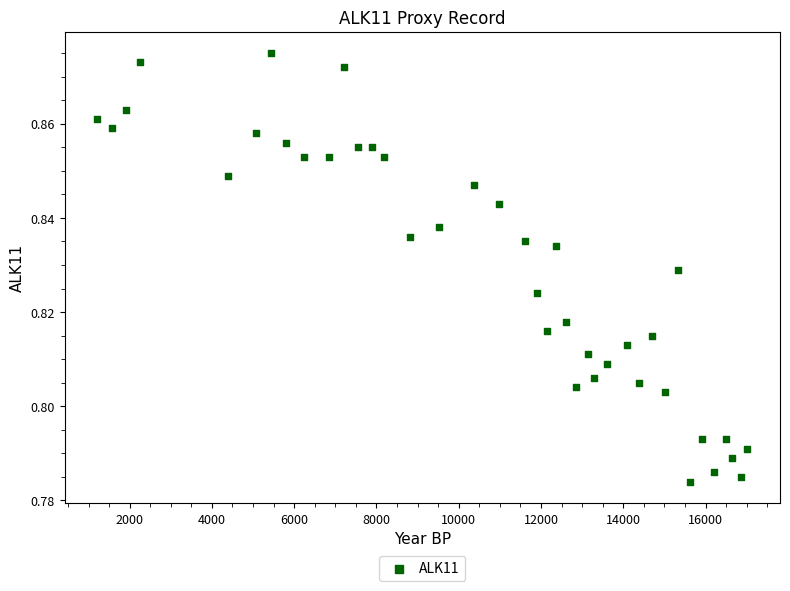

What is the range of X values (max minus min)?

15810.0